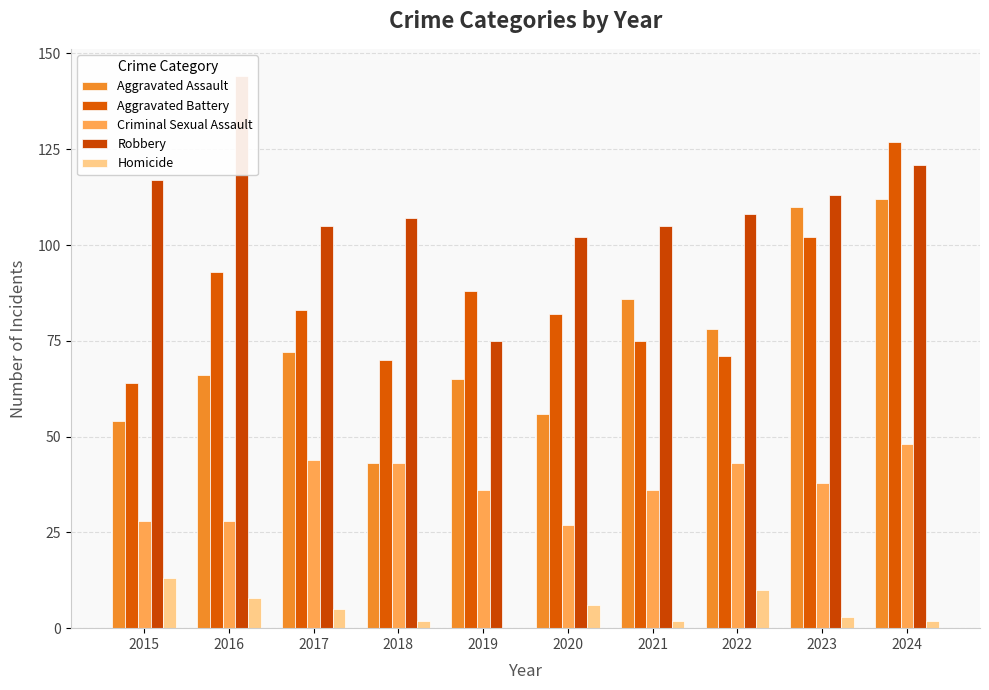

Reading left to right, transcribe all the data shown in this chart.

Aggravated Assault: 2015=54	2016=66	2017=72	2018=43	2019=65	2020=56	2021=86	2022=78	2023=110	2024=112
Aggravated Battery: 2015=64	2016=93	2017=83	2018=70	2019=88	2020=82	2021=75	2022=71	2023=102	2024=127
Criminal Sexual Assault: 2015=28	2016=28	2017=44	2018=43	2019=36	2020=27	2021=36	2022=43	2023=38	2024=48
Robbery: 2015=117	2016=144	2017=105	2018=107	2019=75	2020=102	2021=105	2022=108	2023=113	2024=121
Homicide: 2015=13	2016=8	2017=5	2018=2	2019=0	2020=6	2021=2	2022=10	2023=3	2024=2